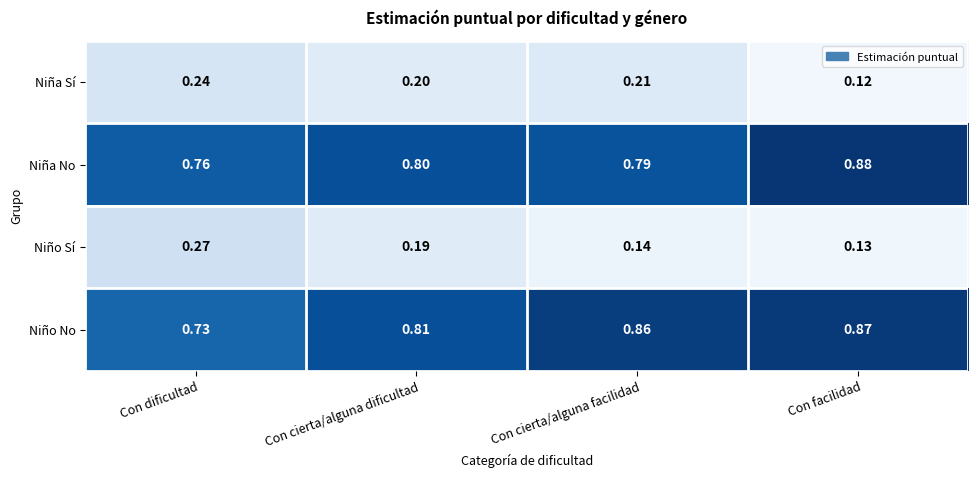

Rank the series by their maximum value, from highest to lowest.

Niña No, Niño No, Niño Sí, Niña Sí